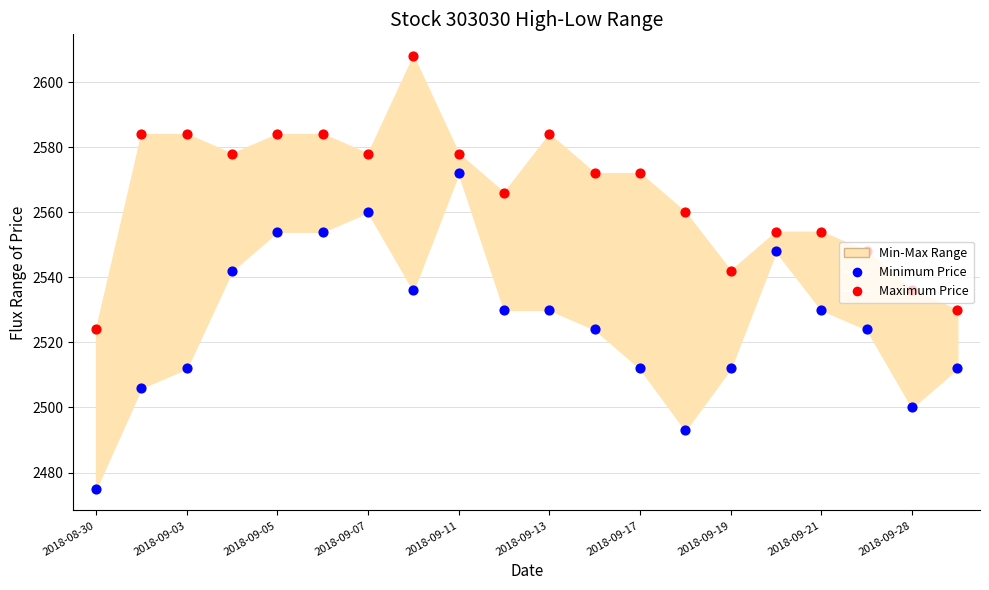

What is the total value across all series at 2018-09-19?

5054